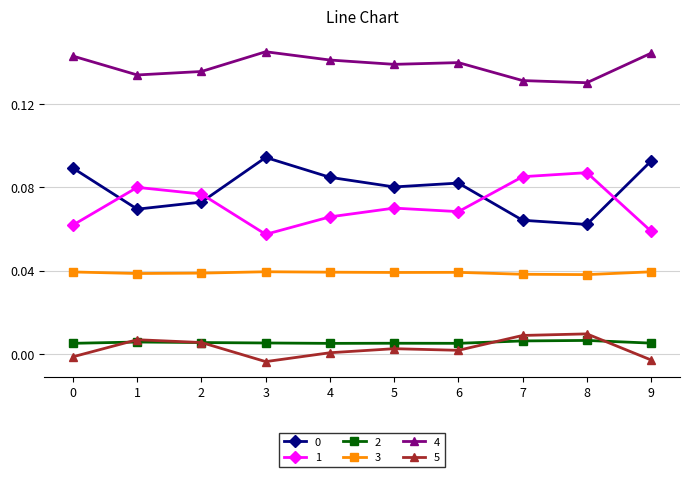

True or false: 5 has more than 0 points higher than both neighbors.

True